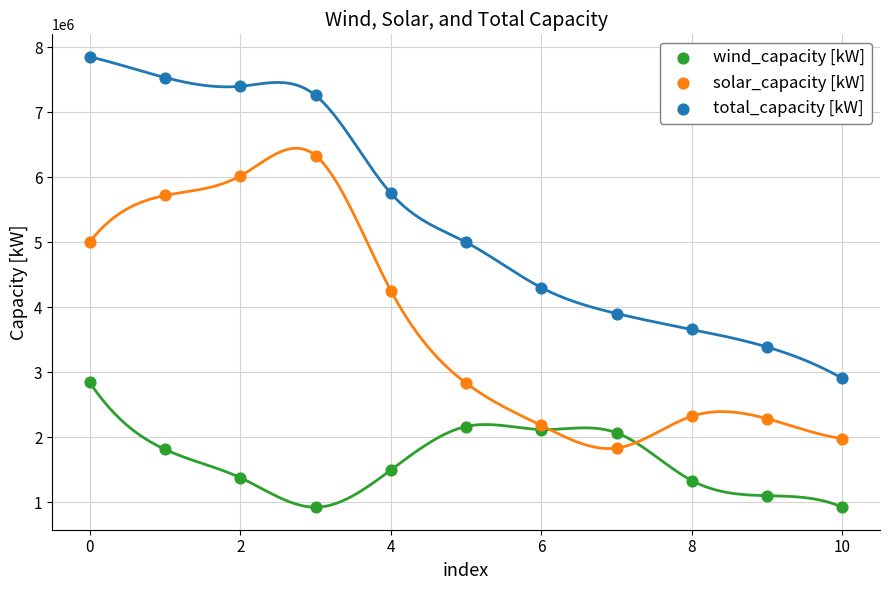

Which series contains the lowest Y value?

wind_capacity [kW]